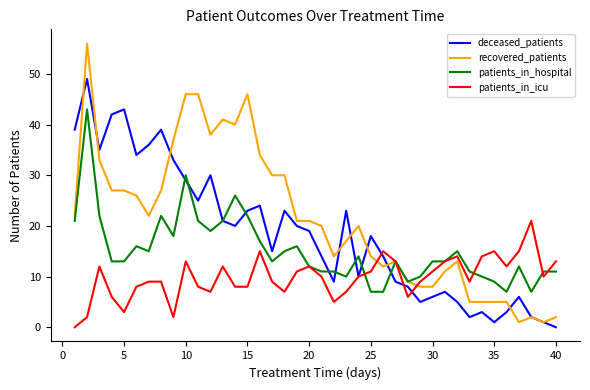

True or false: patients_in_icu and recovered_patients cross at least once.

True